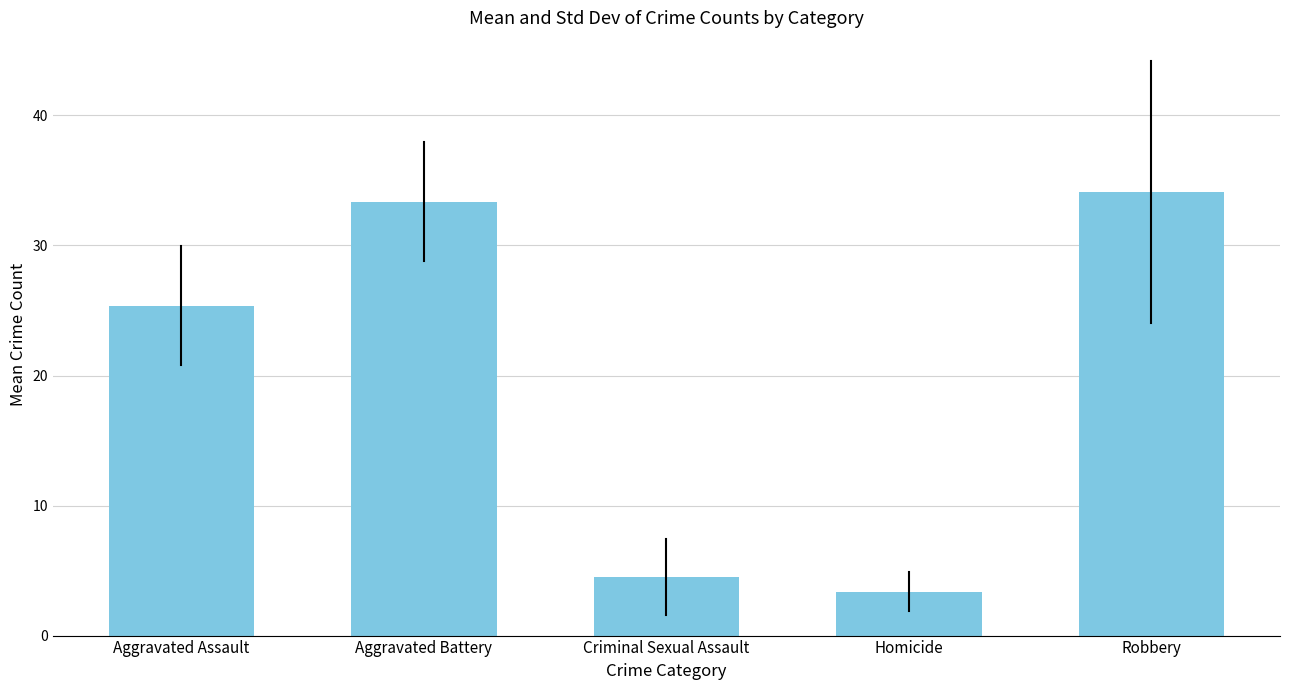

List the labels in order of value, smallest first.

Homicide, Criminal Sexual Assault, Aggravated Assault, Aggravated Battery, Robbery